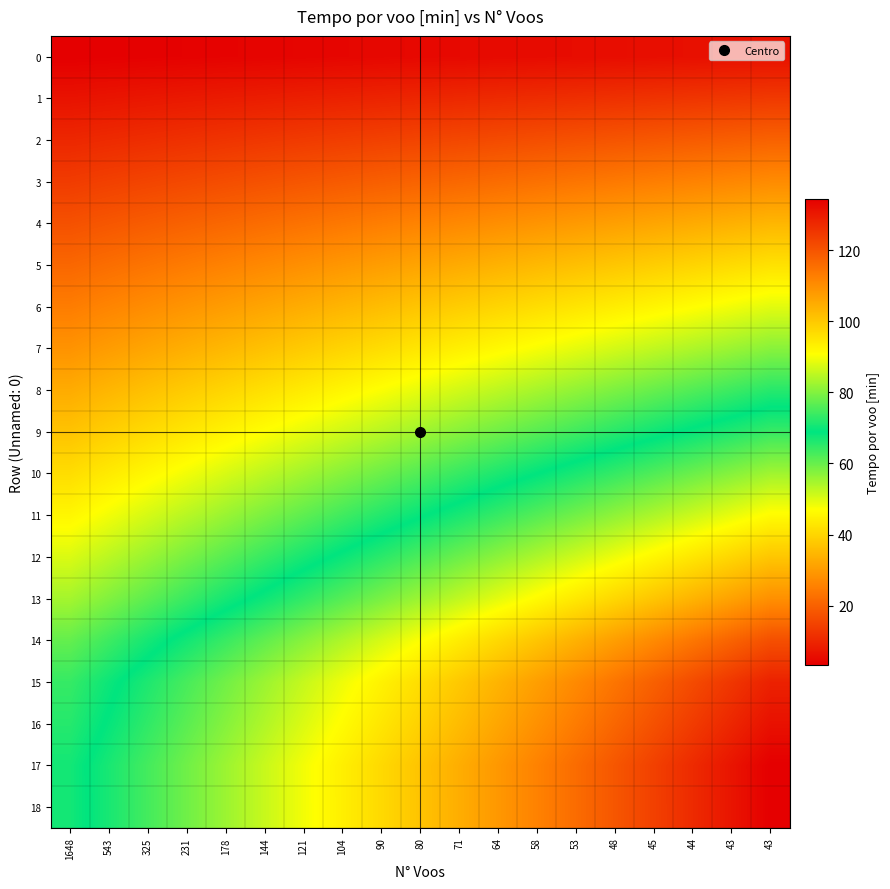

Reading left to right, transcribe all the data shown in this chart.

0: 1648=3.2	543=3.4	325=3.6	231=3.8	178=3.9	144=4.1	121=4.3	104=4.5	90=4.7	80=4.8	71=5.0	64=5.2	58=5.4	53=5.6	48=5.7	45=5.9	44=6.1	43=6.3	43=6.5
1: 1648=6.6	543=7.0	325=7.4	231=7.7	178=8.1	144=8.5	121=8.8	104=9.2	90=9.6	80=10.0	71=10.3	64=10.7	58=11.1	53=11.4	48=11.8	45=12.2	44=12.5	43=12.9	43=13.3
2: 1648=10.1	543=10.7	325=11.2	231=11.8	178=12.4	144=12.9	121=13.5	104=14.0	90=14.6	80=15.2	71=15.7	64=16.3	58=16.9	53=17.4	48=18.0	45=18.5	44=19.1	43=19.7	43=20.2
3: 1648=13.7	543=14.4	325=15.2	231=15.9	178=16.7	144=17.5	121=18.2	104=19.0	90=19.7	80=20.5	71=21.2	64=22.0	58=22.8	53=23.5	48=24.3	45=25.0	44=25.8	43=26.6	43=27.3
4: 1648=17.3	543=18.3	325=19.2	231=20.2	178=21.2	144=22.1	121=23.1	104=24.0	90=25.0	80=26.0	71=26.9	64=27.9	58=28.8	53=29.8	48=30.8	45=31.7	44=32.7	43=33.6	43=34.6
5: 1648=21.1	543=22.2	325=23.4	231=24.6	178=25.7	144=26.9	121=28.1	104=29.2	90=30.4	80=31.6	71=32.8	64=33.9	58=35.1	53=36.3	48=37.4	45=38.6	44=39.8	43=40.9	43=42.1
6: 1648=24.8	543=26.2	325=27.6	231=28.9	178=30.3	144=31.7	121=33.1	104=34.4	90=35.8	80=37.2	71=38.6	64=39.9	58=41.3	53=42.7	48=44.1	45=45.5	44=46.8	43=48.2	43=49.6
7: 1648=28.6	543=30.2	325=31.8	231=33.4	178=35.0	144=36.6	121=38.2	104=39.8	90=41.3	80=42.9	71=44.5	64=46.1	58=47.7	53=49.3	48=50.9	45=52.5	44=54.1	43=55.6	43=57.2
8: 1648=32.8	543=34.6	325=36.5	231=38.3	178=40.1	144=41.9	121=43.7	104=45.6	90=47.4	80=49.2	71=51.0	64=52.9	58=54.7	53=56.5	48=58.3	45=60.2	44=62.0	43=63.8	43=65.6
9: 1648=36.9	543=38.9	325=41.0	231=43.0	178=45.1	144=47.1	121=49.2	104=51.2	90=53.2	80=55.3	71=57.3	64=59.4	58=61.4	53=63.5	48=65.5	45=67.6	44=69.6	43=71.7	43=73.7
10: 1648=41.3	543=43.6	325=45.9	231=48.2	178=50.5	144=52.8	121=55.1	104=57.4	90=59.7	80=62.0	71=64.3	64=66.6	58=68.9	53=71.2	48=73.5	45=75.8	44=78.1	43=80.4	43=82.7
11: 1648=45.7	543=48.2	325=50.8	231=53.3	178=55.8	144=58.4	121=60.9	104=63.4	90=66.0	80=68.5	71=71.0	64=73.6	58=76.1	53=78.7	48=81.2	45=83.7	44=86.3	43=88.8	43=91.3
12: 1648=50.2	543=53.0	325=55.8	231=58.6	178=61.4	144=64.2	121=67.0	104=69.8	90=72.6	80=75.4	71=78.2	64=81.0	58=83.7	53=86.5	48=89.3	45=92.1	44=94.9	43=97.7	43=100.5
13: 1648=54.9	543=57.9	325=61.0	231=64.0	178=67.1	144=70.1	121=73.2	104=76.2	90=79.3	80=82.3	71=85.4	64=88.4	58=91.5	53=94.5	48=97.6	45=100.6	44=103.7	43=106.7	43=109.8
14: 1648=60.4	543=63.8	325=67.1	231=70.5	178=73.8	144=77.2	121=80.5	104=83.9	90=87.2	80=90.6	71=93.9	64=97.3	58=100.7	53=104.0	48=107.4	45=110.7	44=114.1	43=117.4	43=120.8
15: 1648=64.3	543=67.9	325=71.5	231=75.1	178=78.7	144=82.2	121=85.8	104=89.4	90=92.9	80=96.5	71=100.1	64=103.7	58=107.2	53=110.8	48=114.4	45=118.0	44=121.5	43=125.1	43=128.7
16: 1648=65.7	543=69.4	325=73.1	231=76.7	178=80.4	144=84.0	121=87.7	104=91.3	90=95.0	80=98.6	71=102.3	64=105.9	58=109.6	53=113.2	48=116.9	45=120.5	44=124.2	43=127.8	43=131.5
17: 1648=67.3	543=71.0	325=74.8	231=78.5	178=82.3	144=86.0	121=89.7	104=93.5	90=97.2	80=101.0	71=104.7	64=108.4	58=112.2	53=115.9	48=119.7	45=123.4	44=127.1	43=130.9	43=134.6
18: 1648=67.3	543=71.0	325=74.8	231=78.5	178=82.3	144=86.0	121=89.7	104=93.5	90=97.2	80=100.9	71=104.7	64=108.4	58=112.2	53=115.9	48=119.6	45=123.4	44=127.1	43=130.9	43=134.6